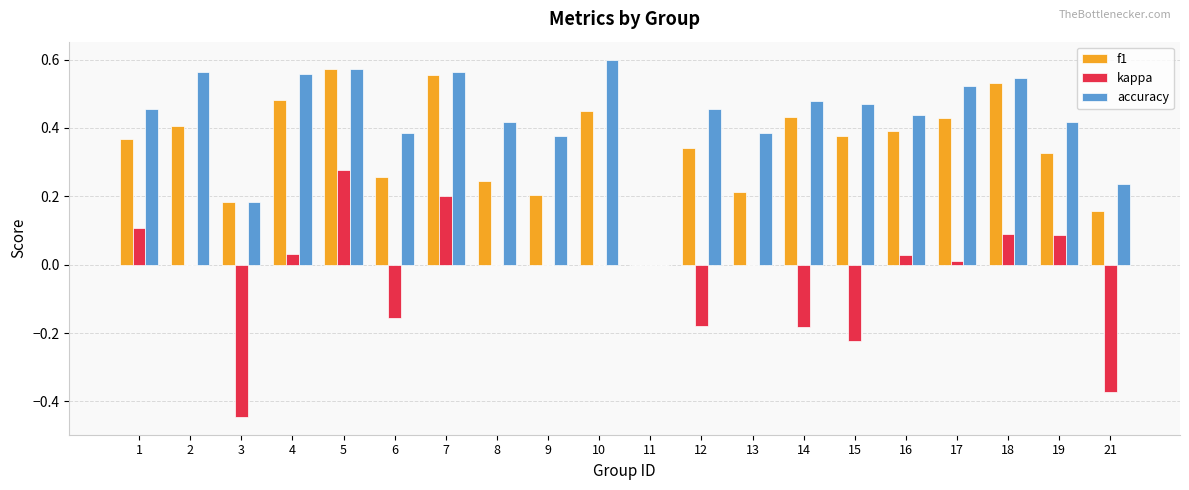

At which category does the chart reach its peak across all series?

10